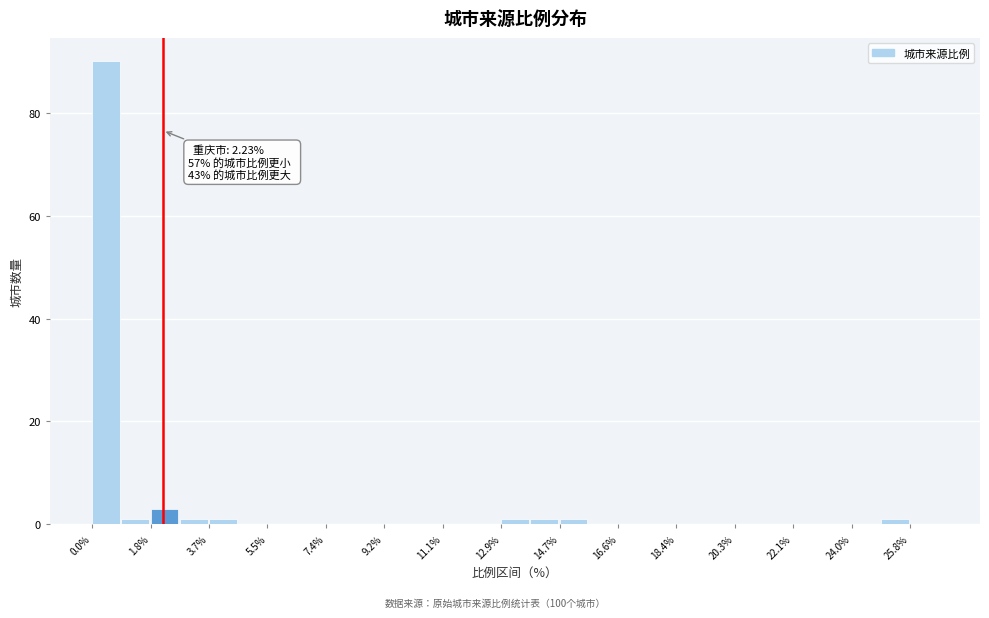

Over which range of the x-axis is the bar tallest?

0.0 to 1.0